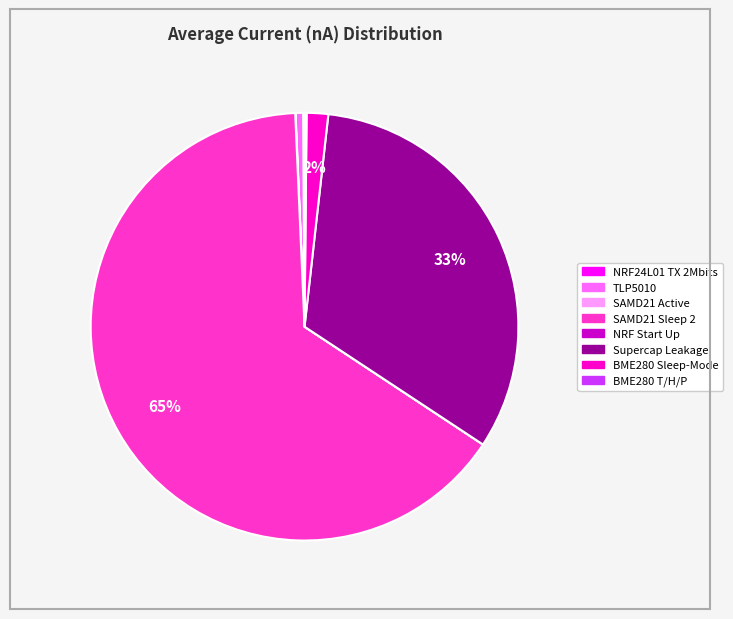

Between BME280 Sleep-Mode and TLP5010, which is larger?

BME280 Sleep-Mode